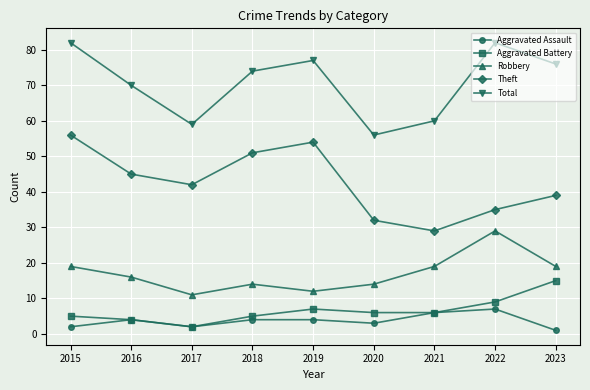

Where does the Aggravated Battery series first go above 6?

2019